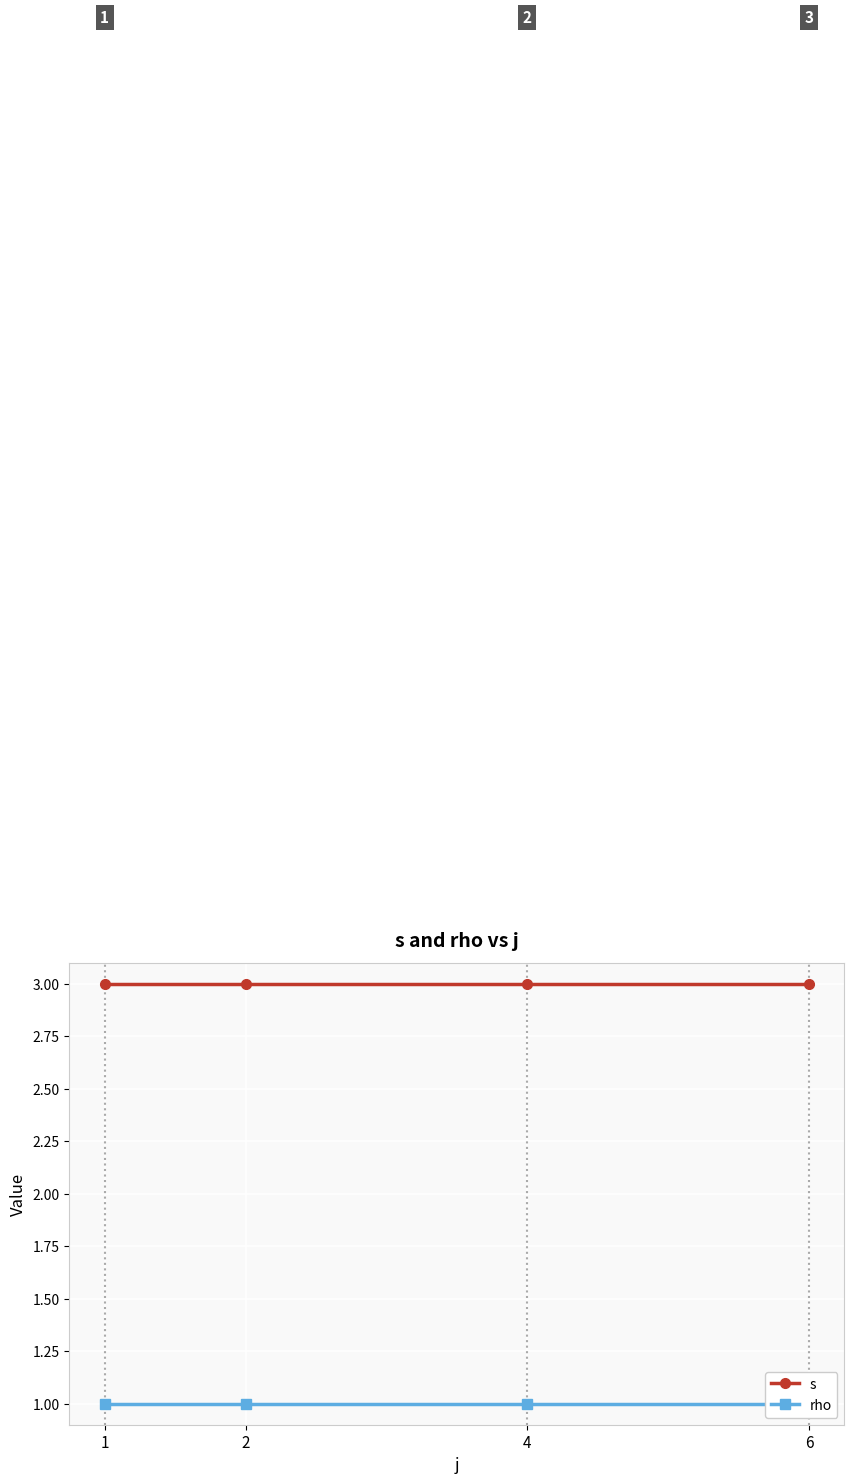

Reading left to right, transcribe all the data shown in this chart.

s: 1=3	2=3	4=3	6=3
rho: 1=1	2=1	4=1	6=1